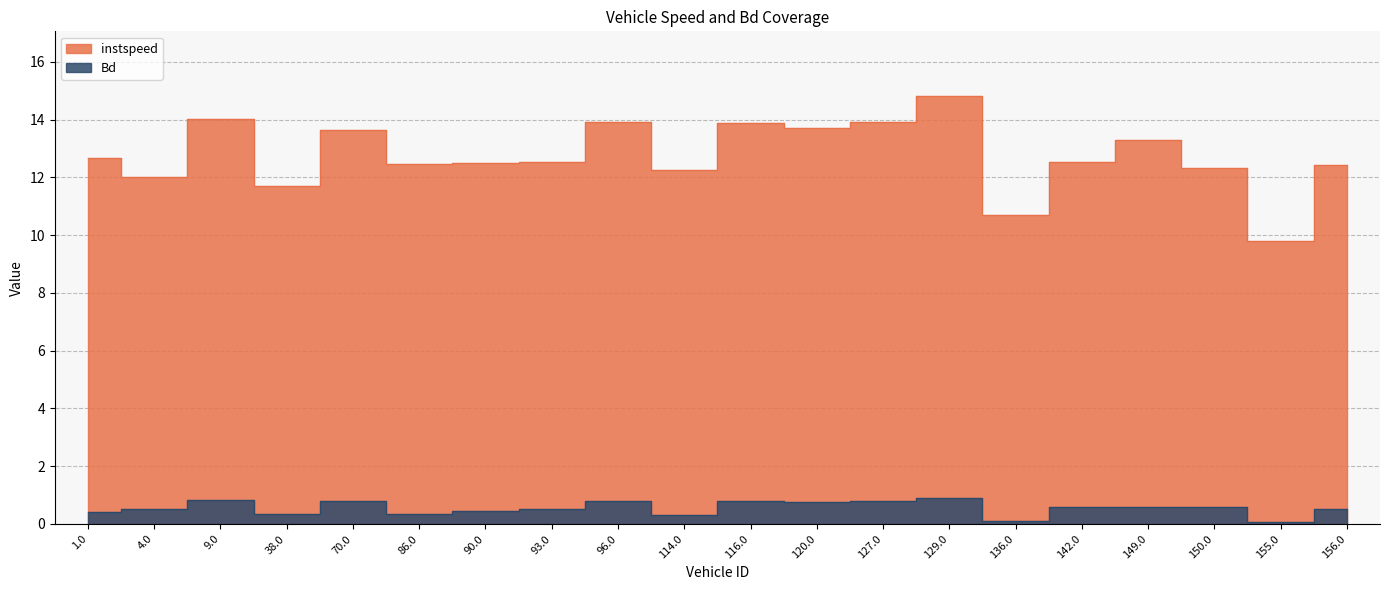

At which label does Bd reach its peak?

129.0